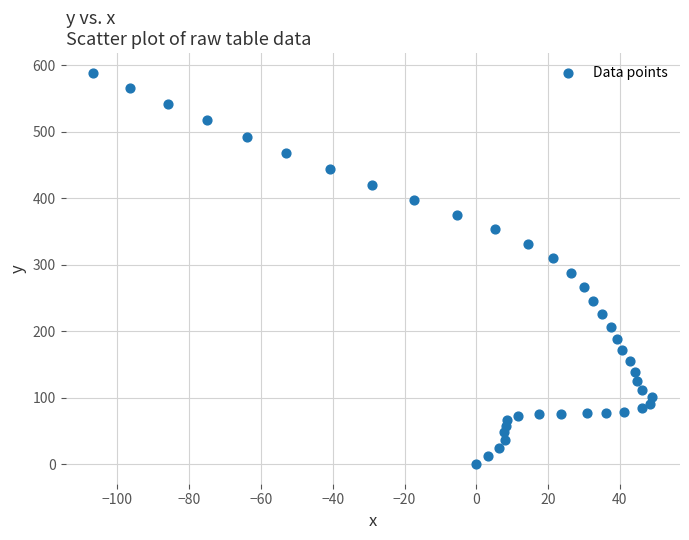

What is the range of Y values (max minus min)?

588.5